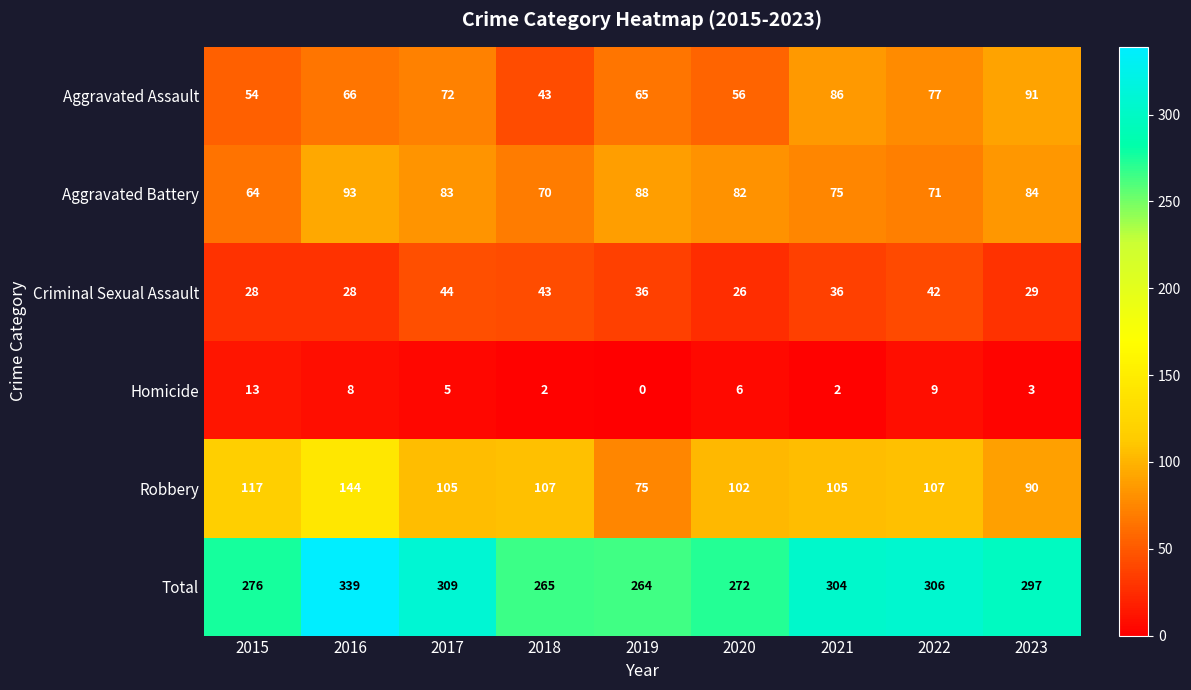

What is the sum of all Total values?

2632